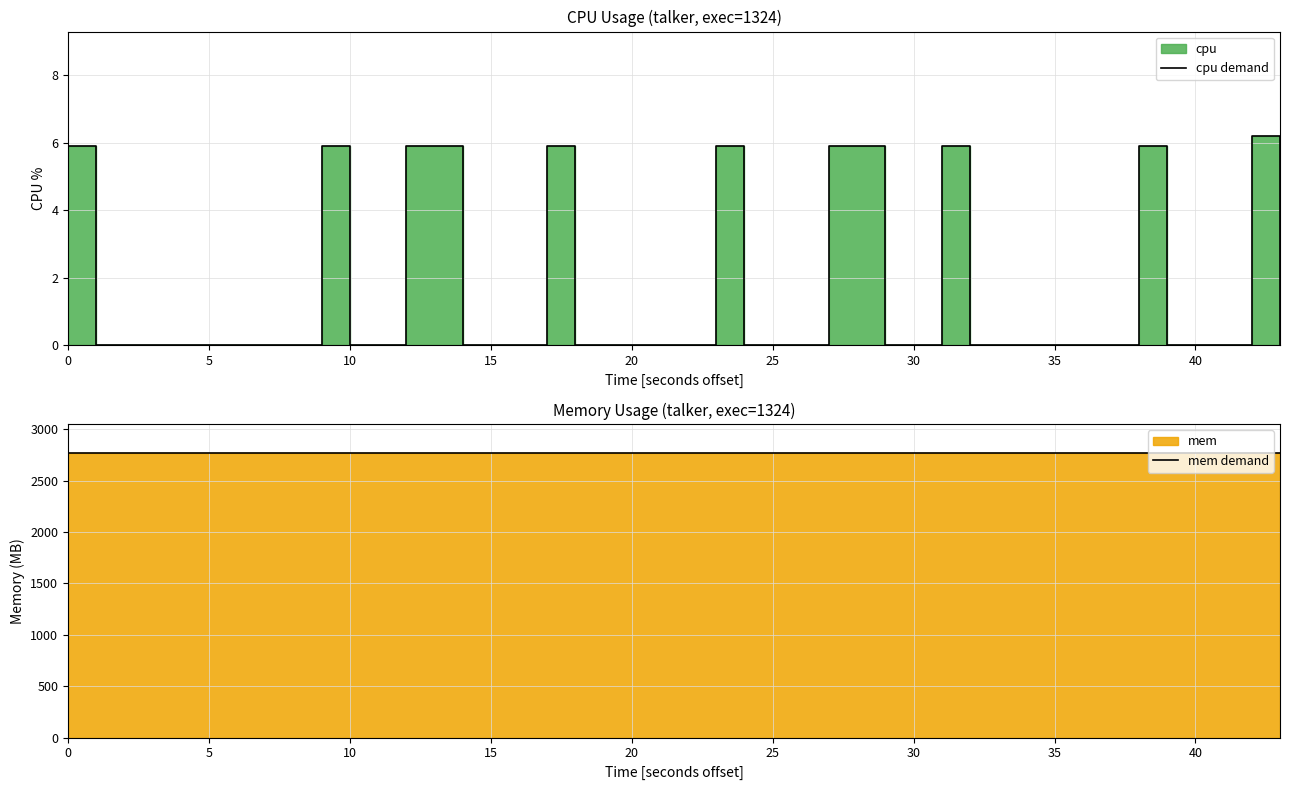

The mem demand series shows 4069.9 at 20. True or false?

False